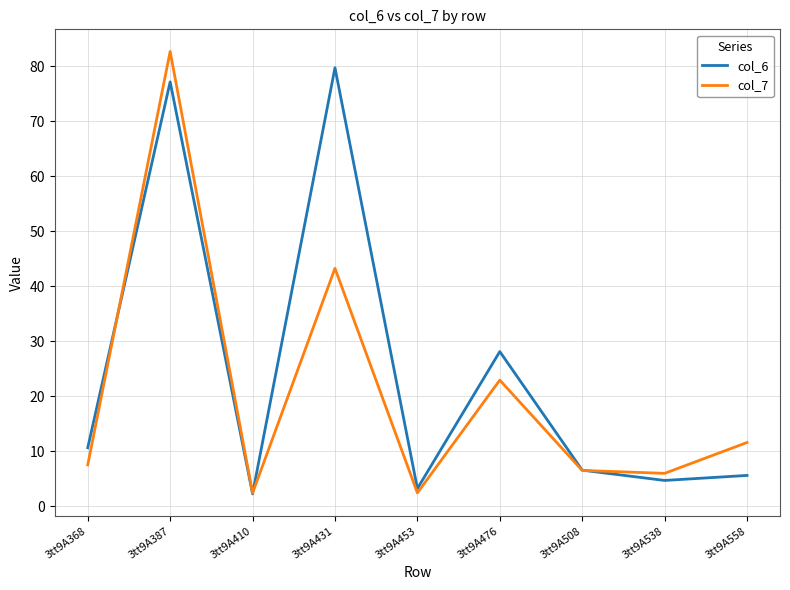

At which category is the sum across all series the highest?

3tt9A387